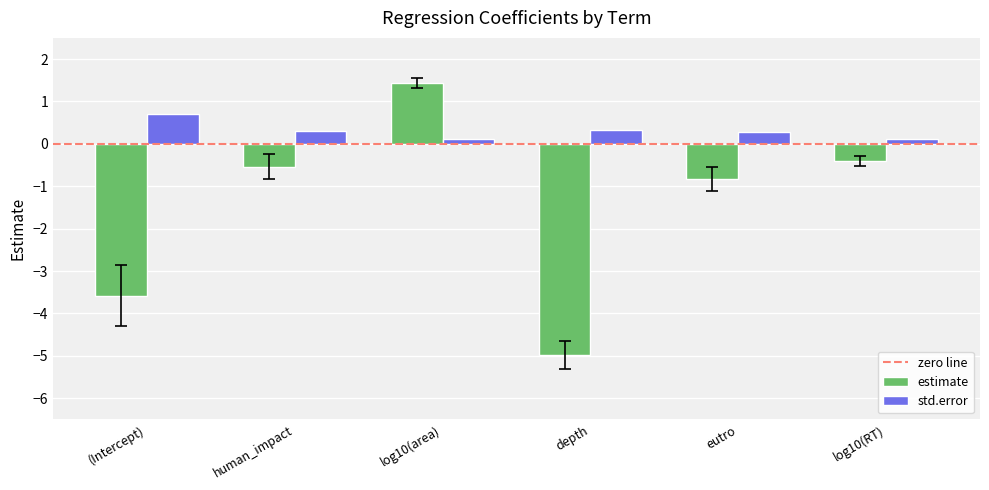

Is it true that std.error equals 0.1 at log10(RT)?

True